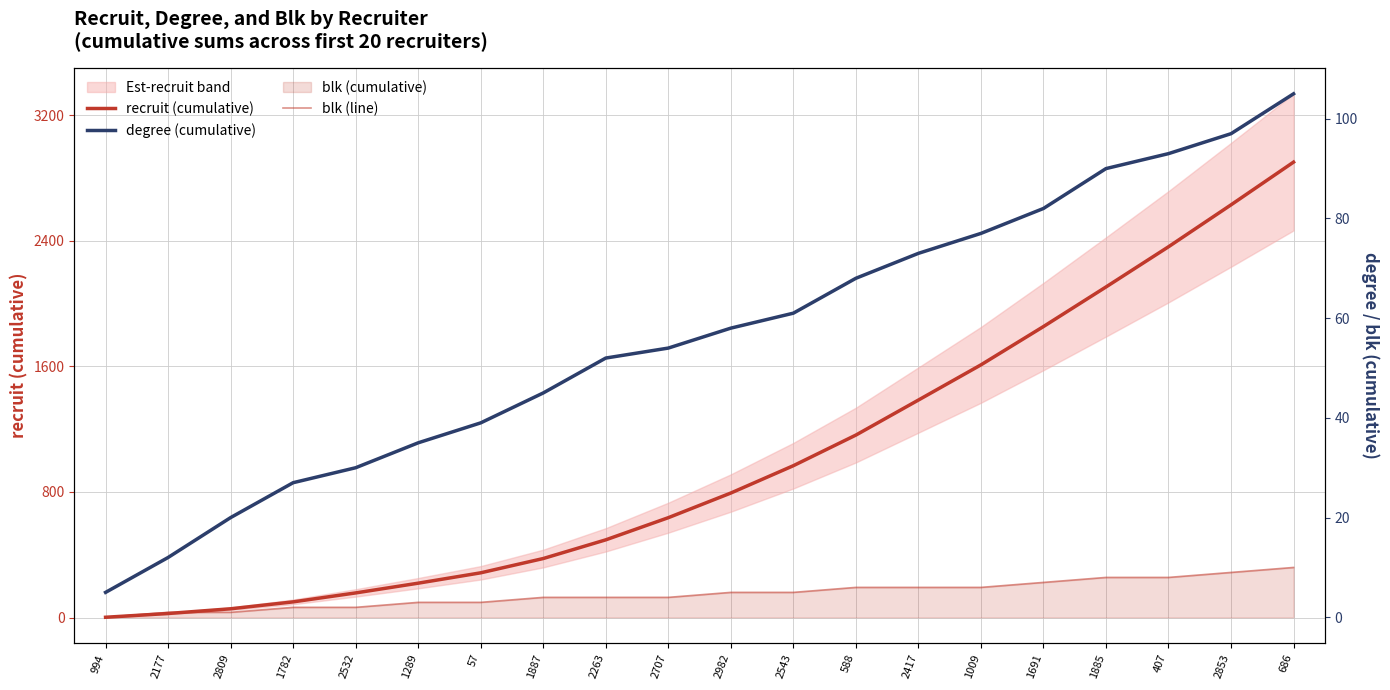

At which label is degree (cumulative) closest to 55?

2707